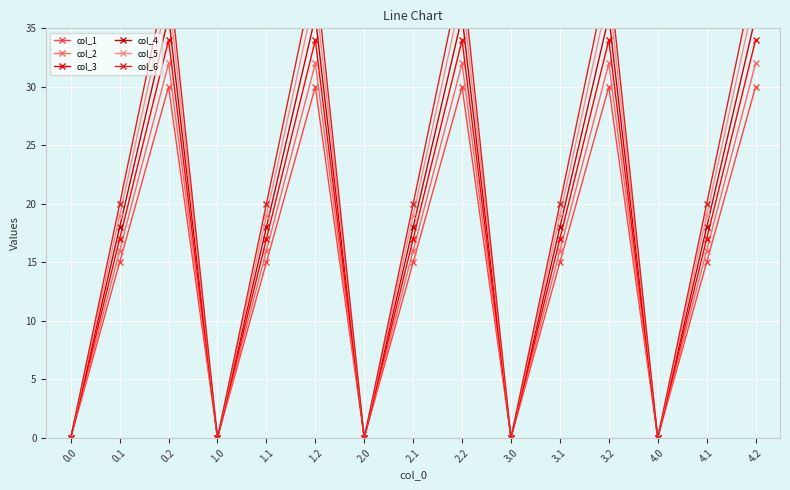

List the series in order of their overall mean, lowest first.

col_1, col_2, col_3, col_4, col_5, col_6